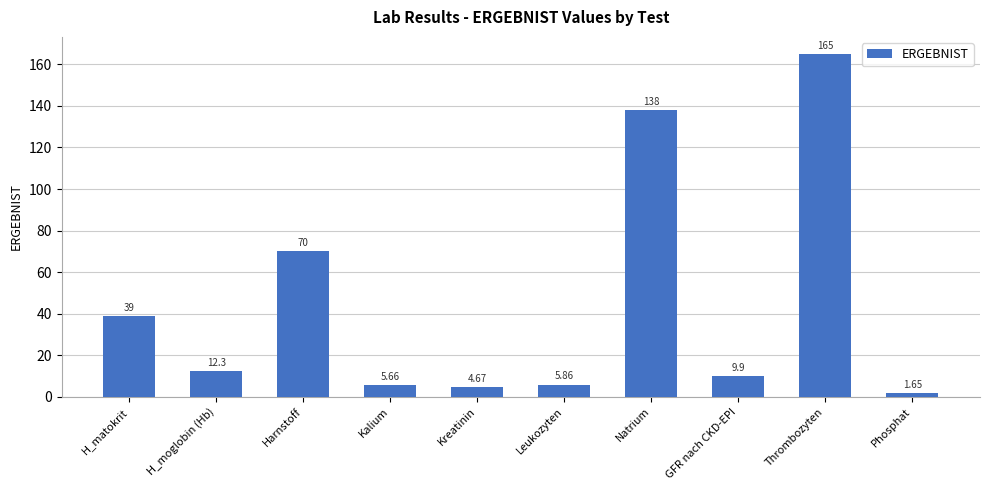

List the labels in order of value, smallest first.

Phosphat, Kreatinin, Kalium, Leukozyten, GFR nach CKD-EPI, H_moglobin (Hb), H_matokrit, Harnstoff, Natrium, Thrombozyten